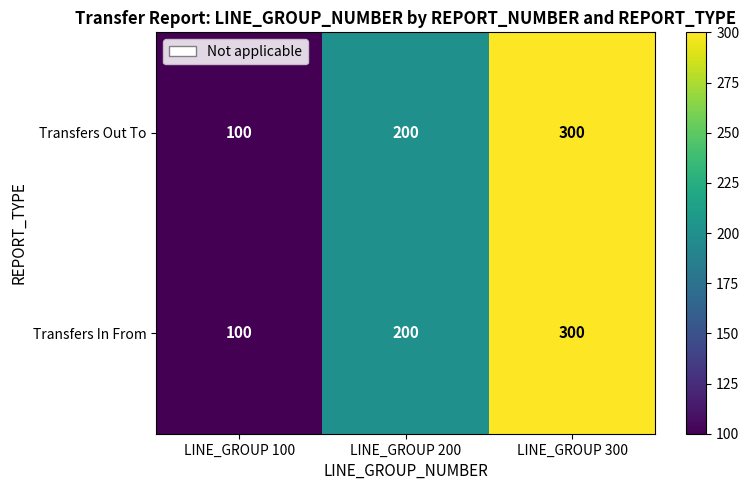

Read the Transfers Out To value at LINE_GROUP 300, to the nearest 5.

300